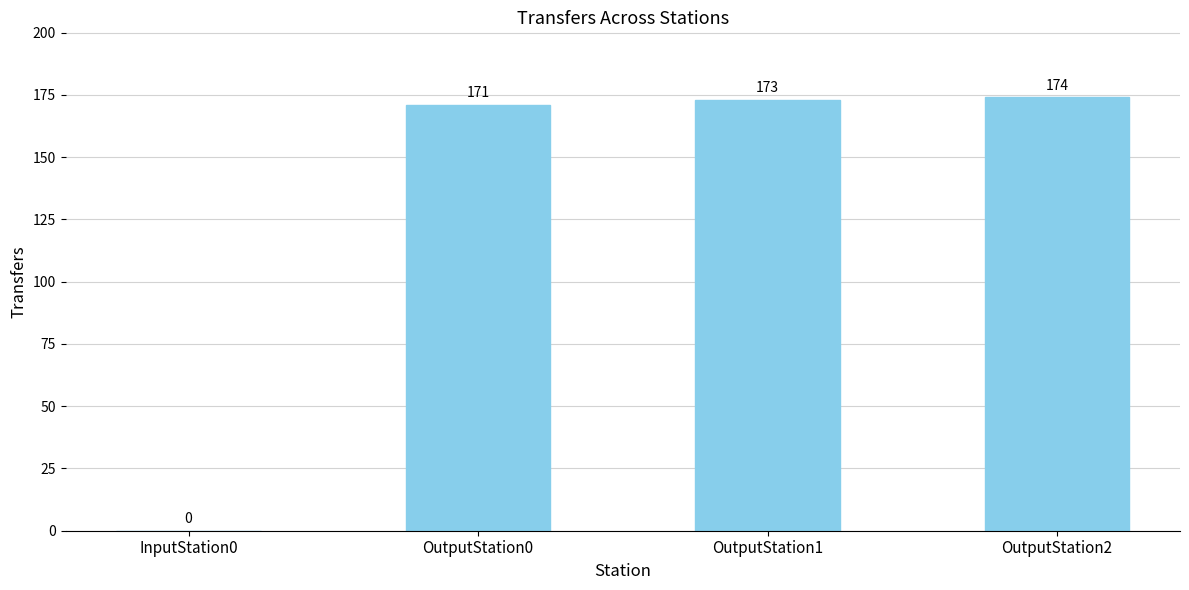

Reading left to right, list all the values displayed in this chart.

0	171	173	174